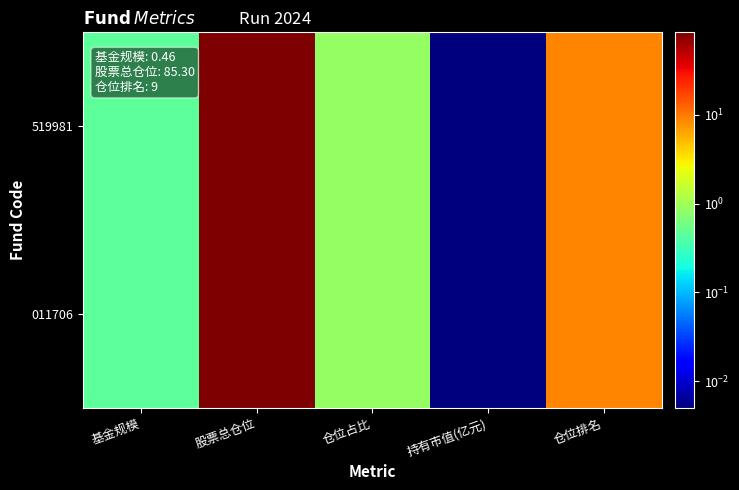

Which series has the largest range (max minus min)?

519981